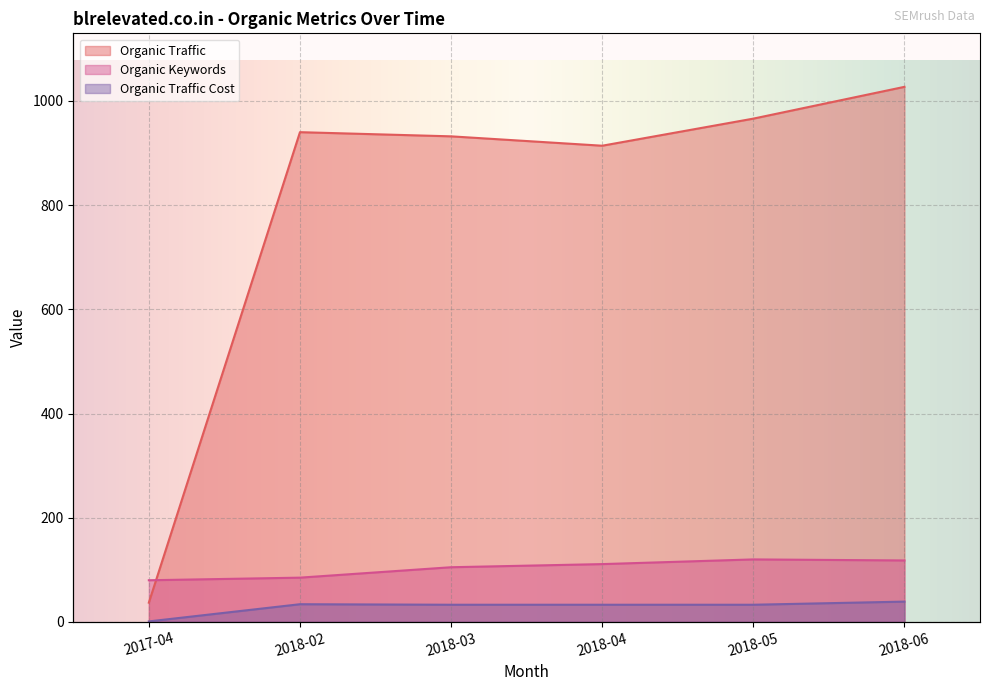

Which category has the lowest value across all series?

2017-04